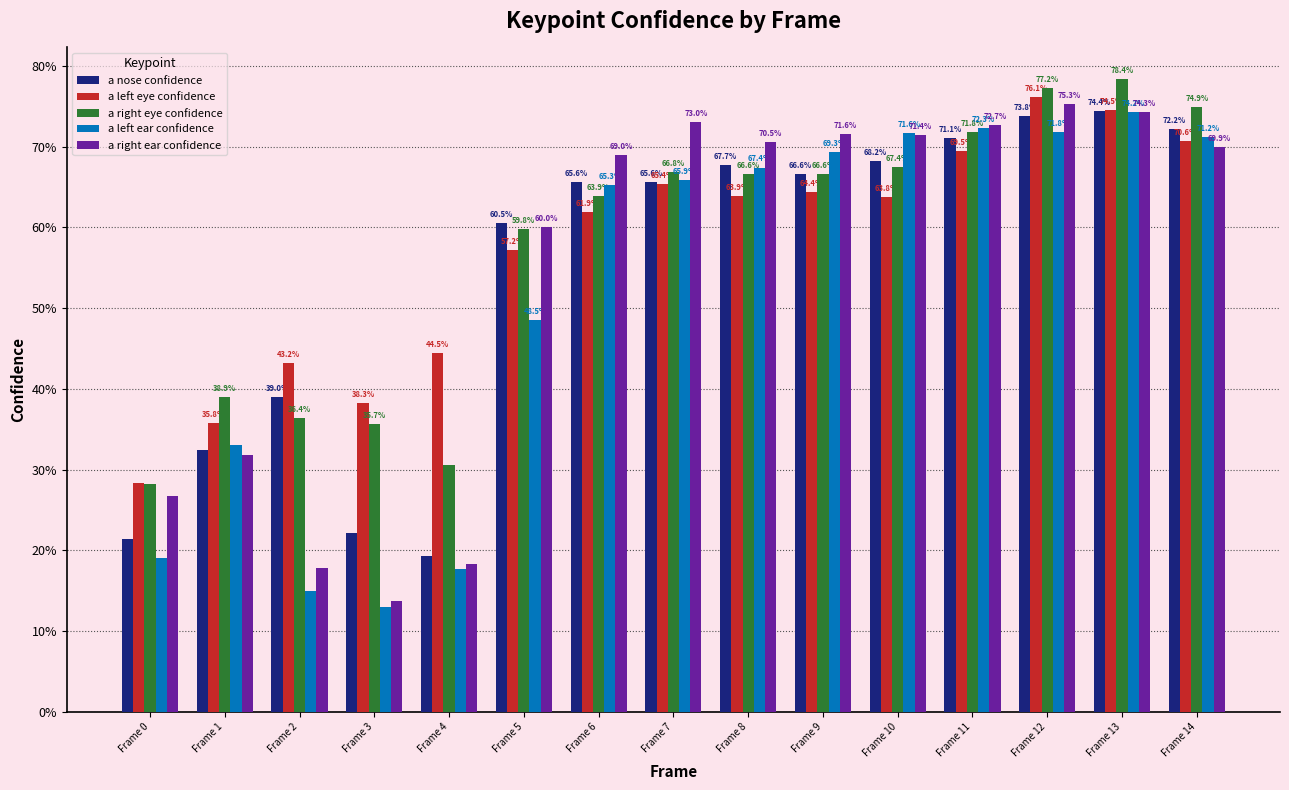

What are all the series names shown in the legend?

a nose confidence, a left eye confidence, a right eye confidence, a left ear confidence, a right ear confidence